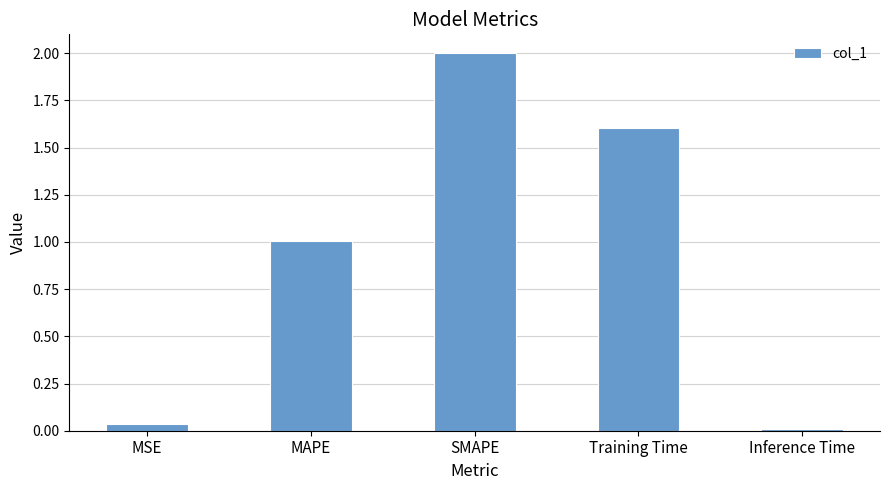

What is the change in value from Training Time to Inference Time?

-1.6